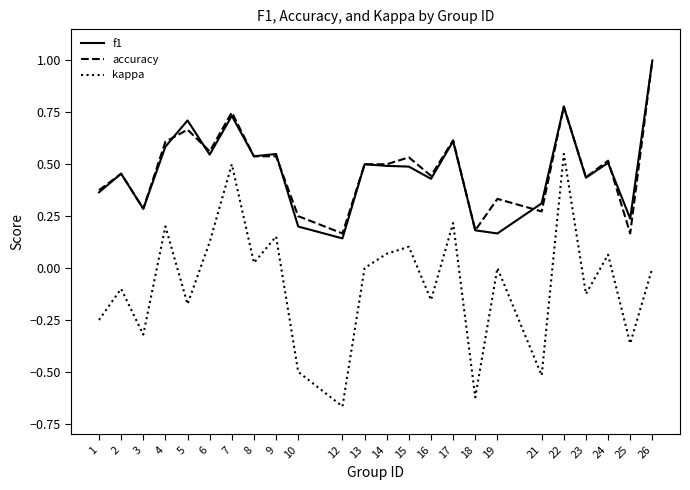

What are all the series names shown in the legend?

f1, accuracy, kappa